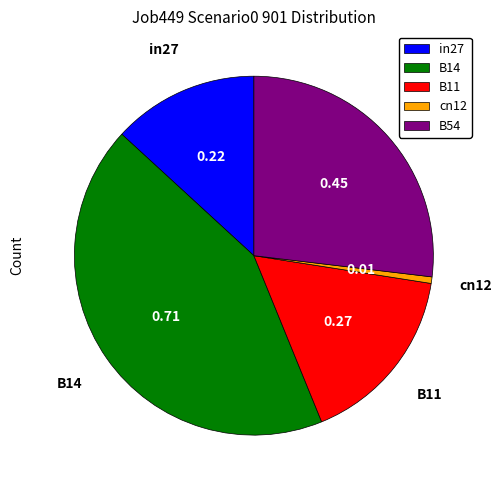

Does B11 represent more than half of the total?

No